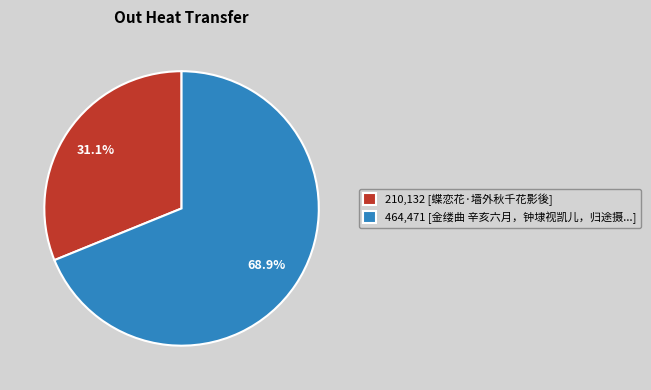

Does any single category account for the majority?

Yes